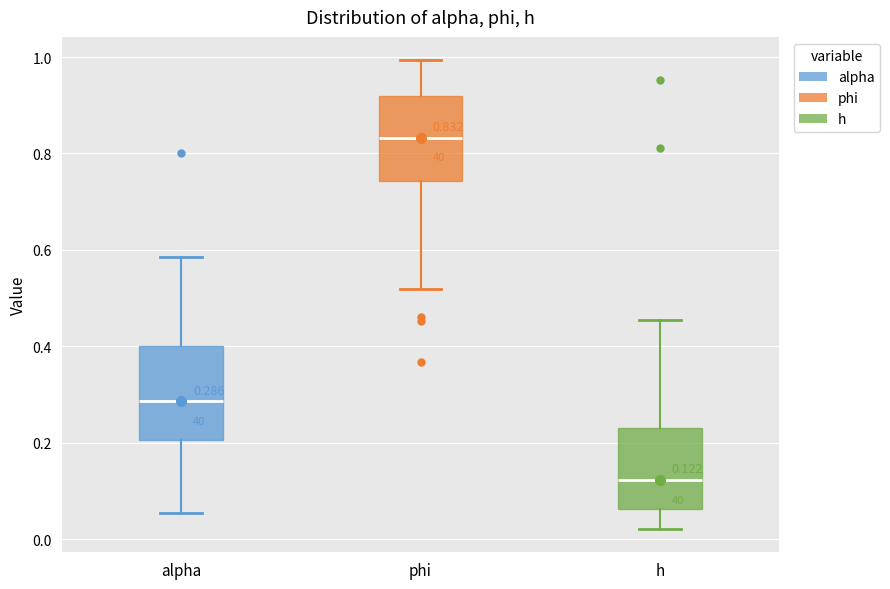

Which box is the tallest, from its lower edge to its upper edge?

alpha